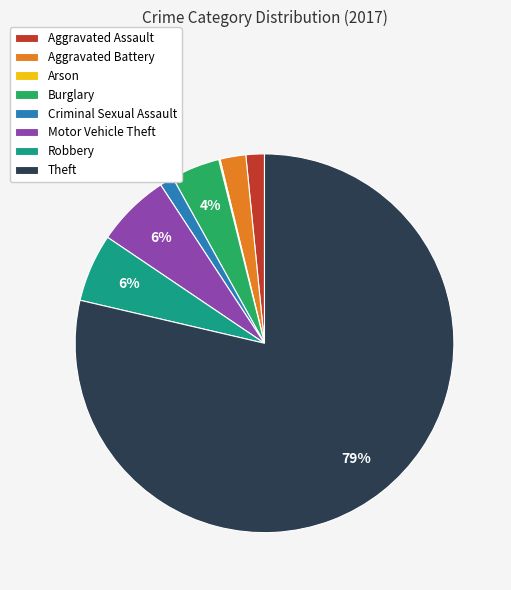

Is the sum of Theft and Criminal Sexual Assault greater than half?

Yes